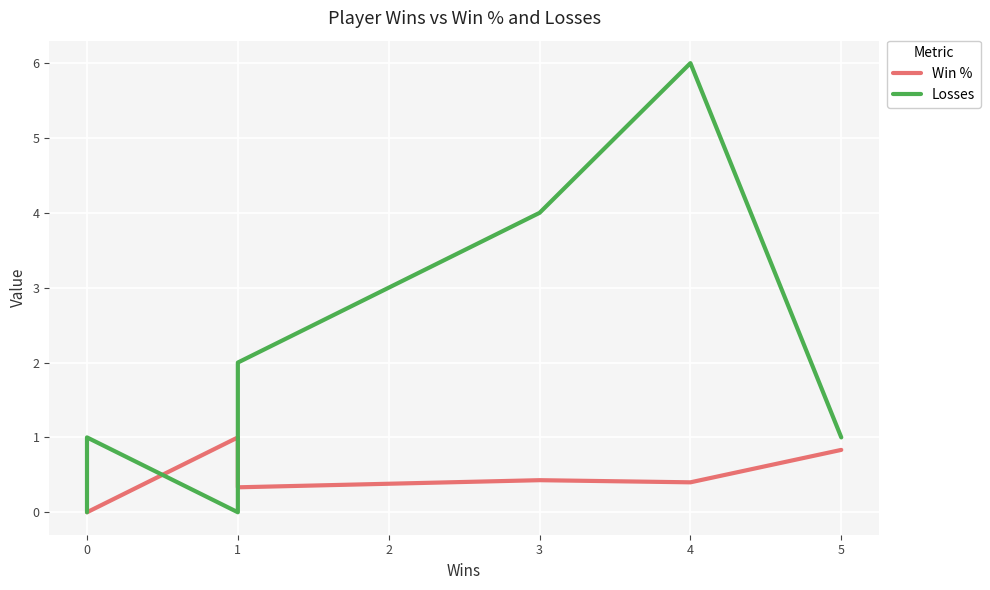

What is the sum of all Win % values?

3.0